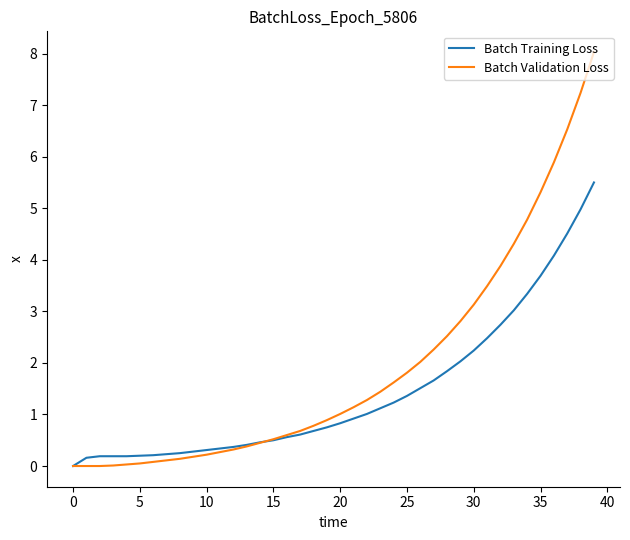

Rank the series by their average value, from lowest to highest.

Batch Training Loss, Batch Validation Loss